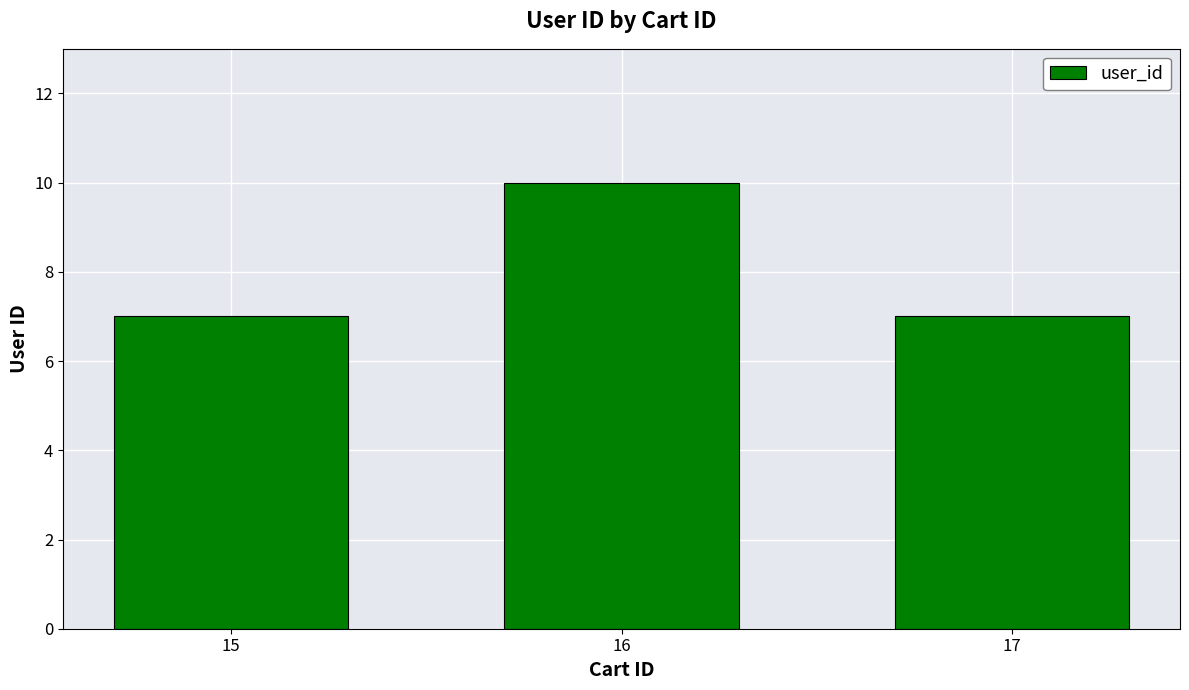

What is the ratio of the value at 17 to the value at 15?

1.0